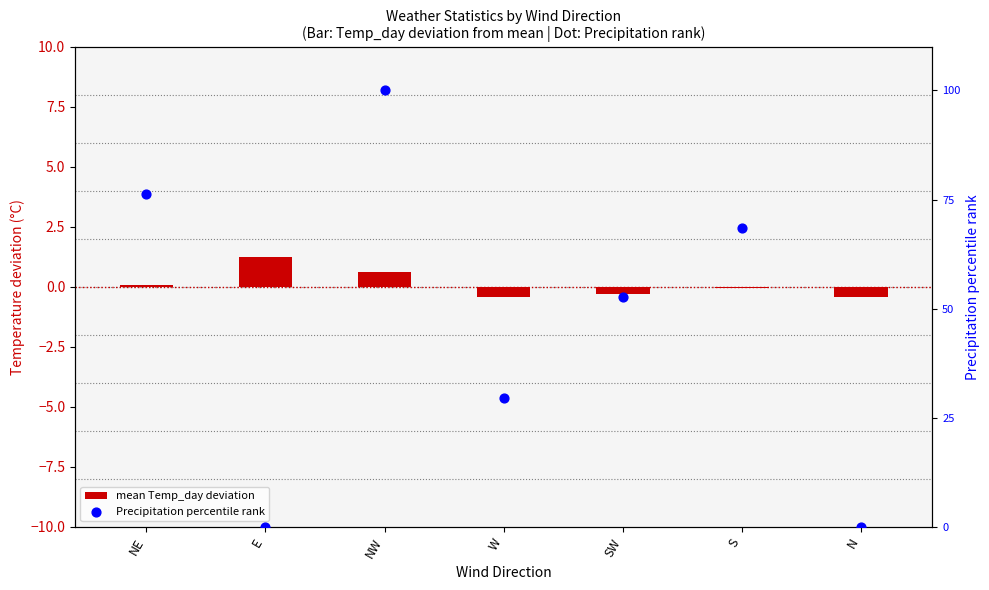

At which category is the sum across all series the highest?

NW